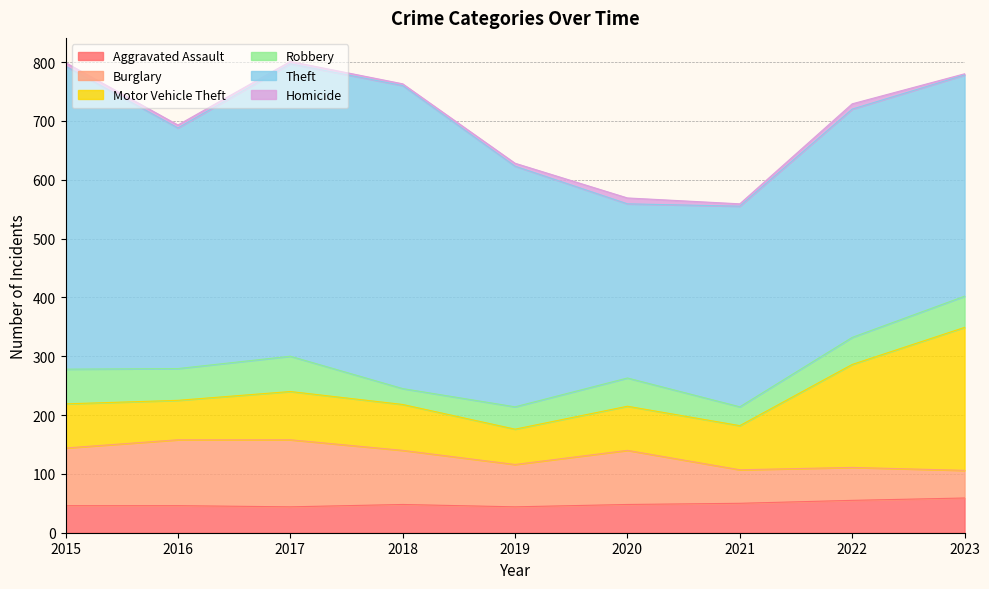

Count the number of categories in the chart.

9